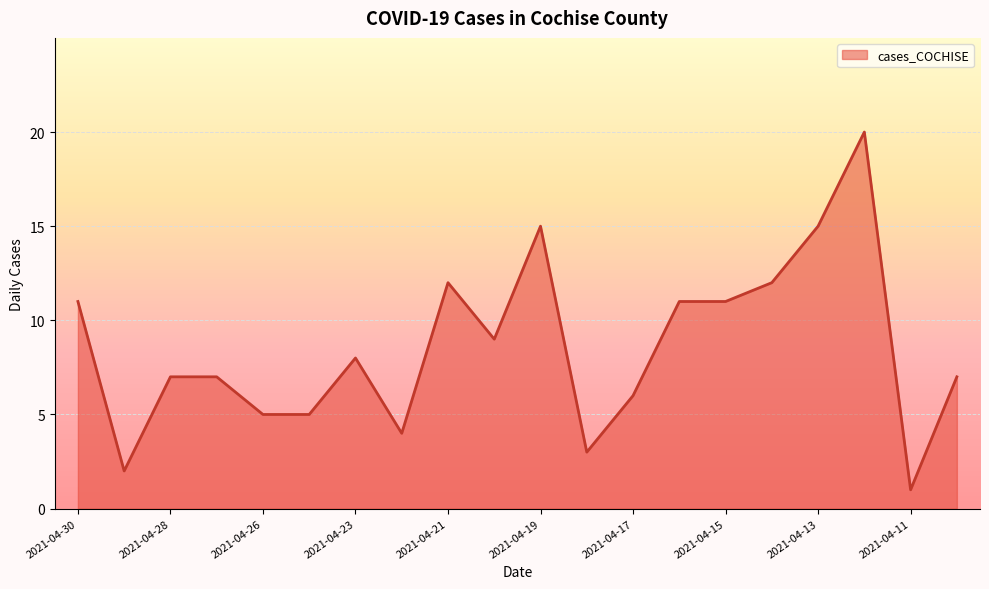

What is the maximum value shown in the chart?

20